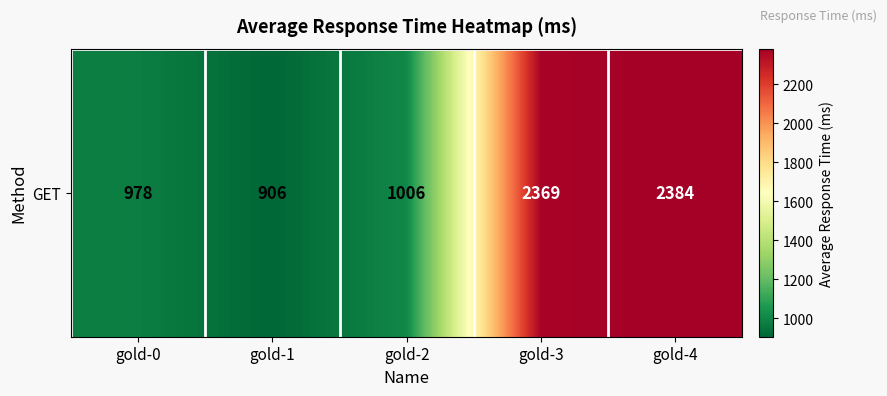

What is the change in value from gold-2 to gold-3?

+1363